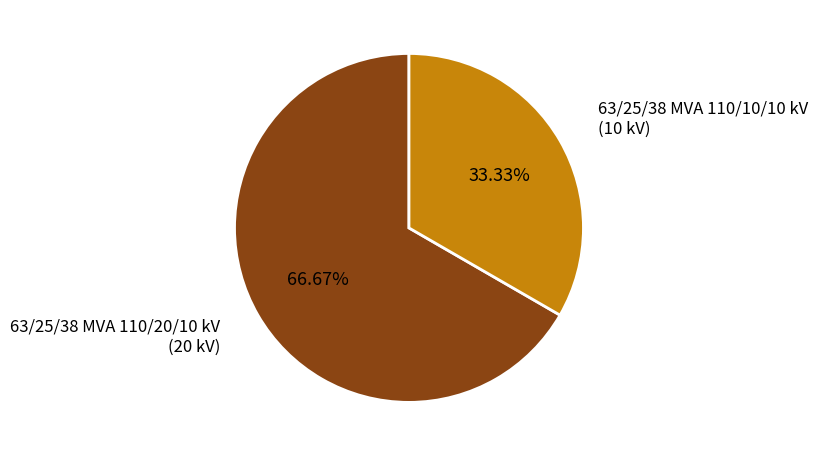

Is there any slice that represents more than half of the pie?

Yes